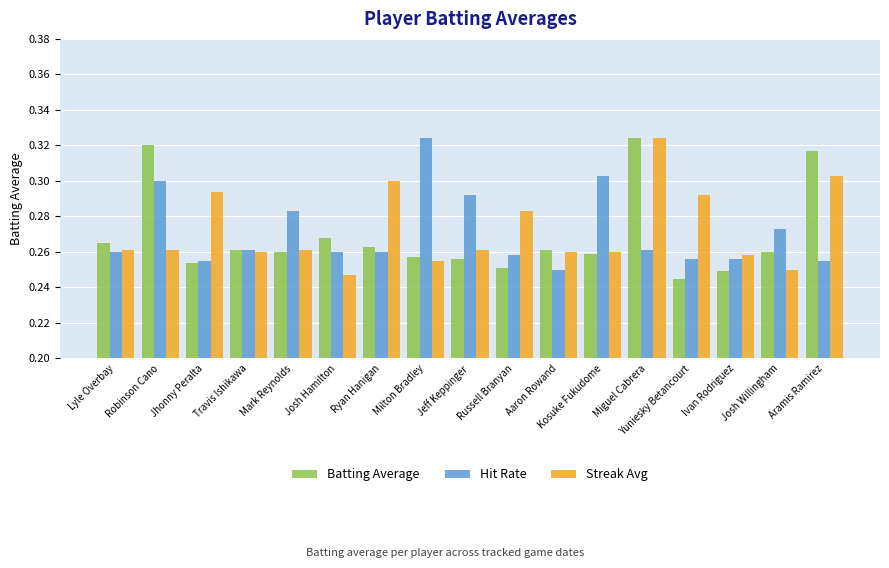

What is the difference between the second highest and minimum values in the Streak Avg series?

0.1